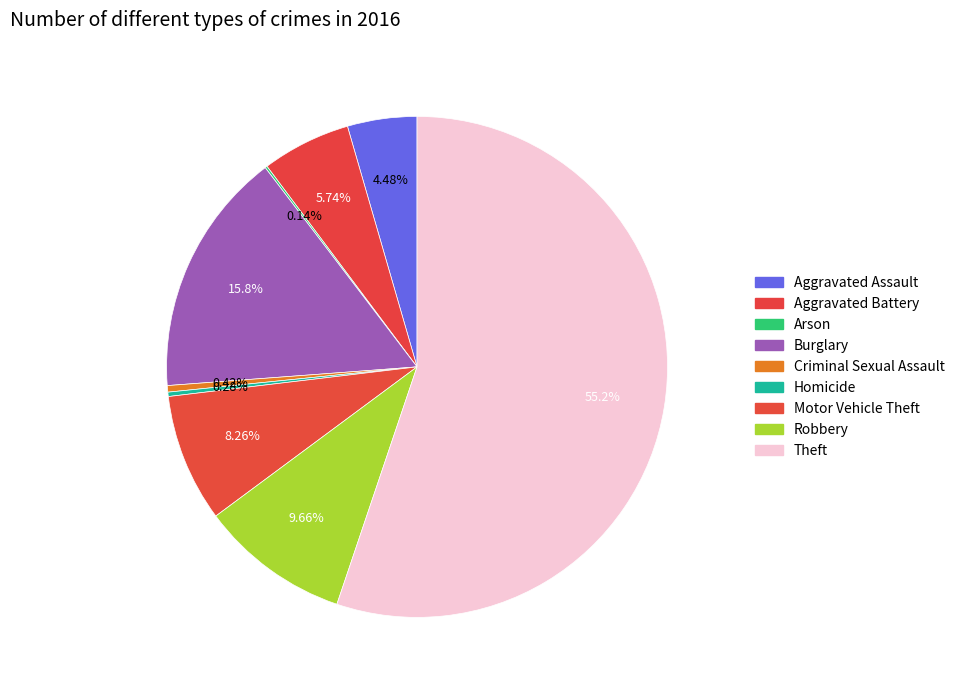

Between Burglary and Theft, which is larger?

Theft